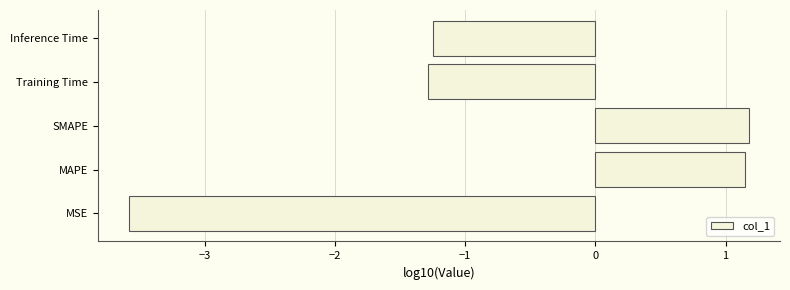

At which category does the chart reach its minimum across all series?

MSE